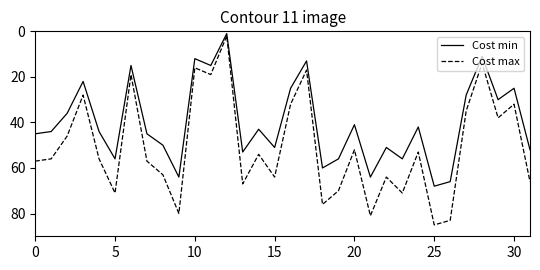

Which series has the widest spread of values?

Cost max